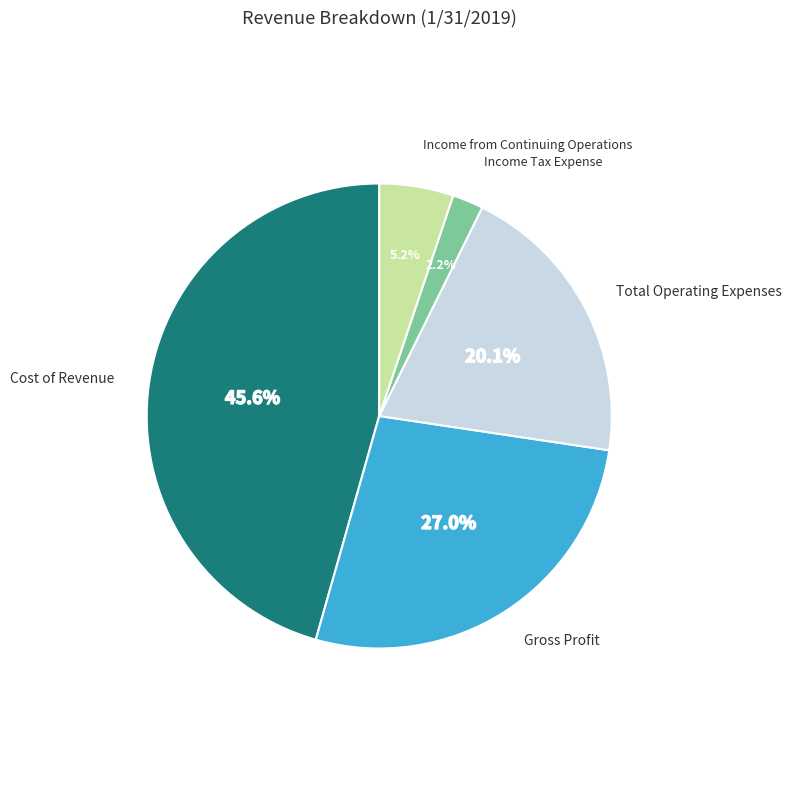

To the nearest percent, what is the difference between the largest and smallest slice percentages?

43%